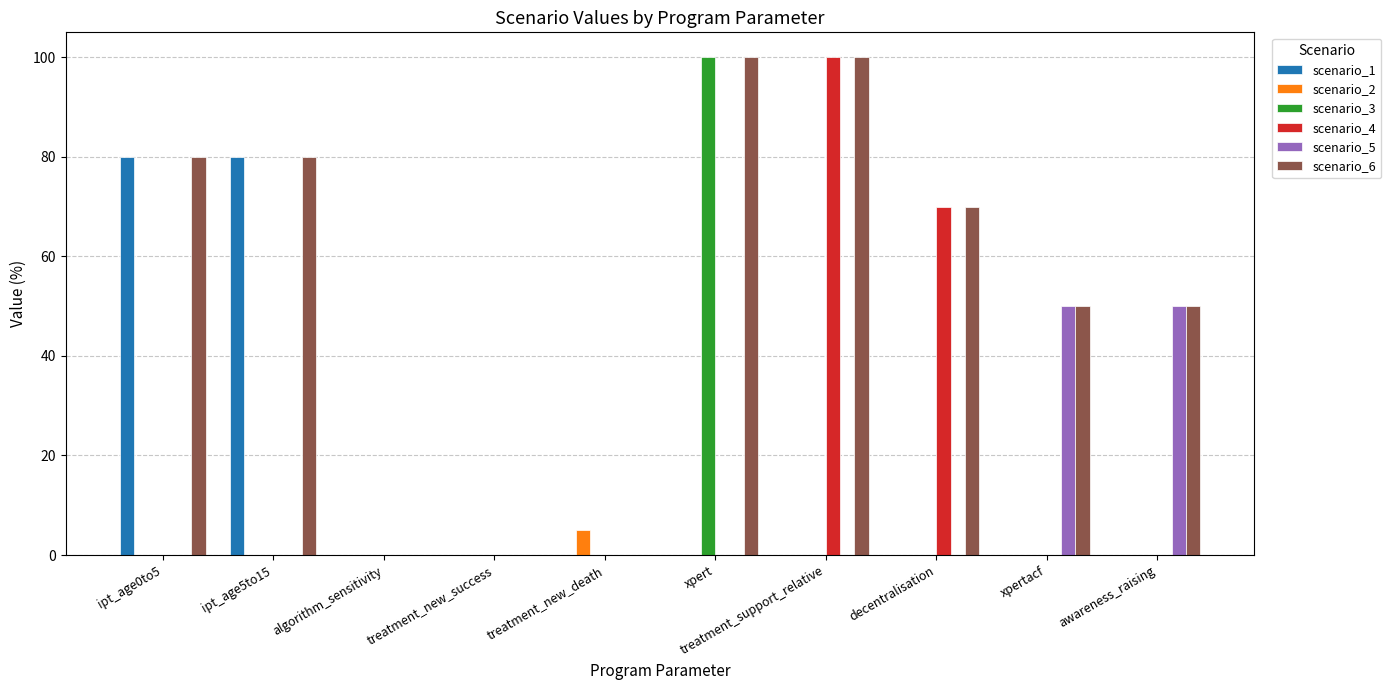

Between ipt_age5to15 and xpertacf, which series saw the biggest shift?

scenario_1